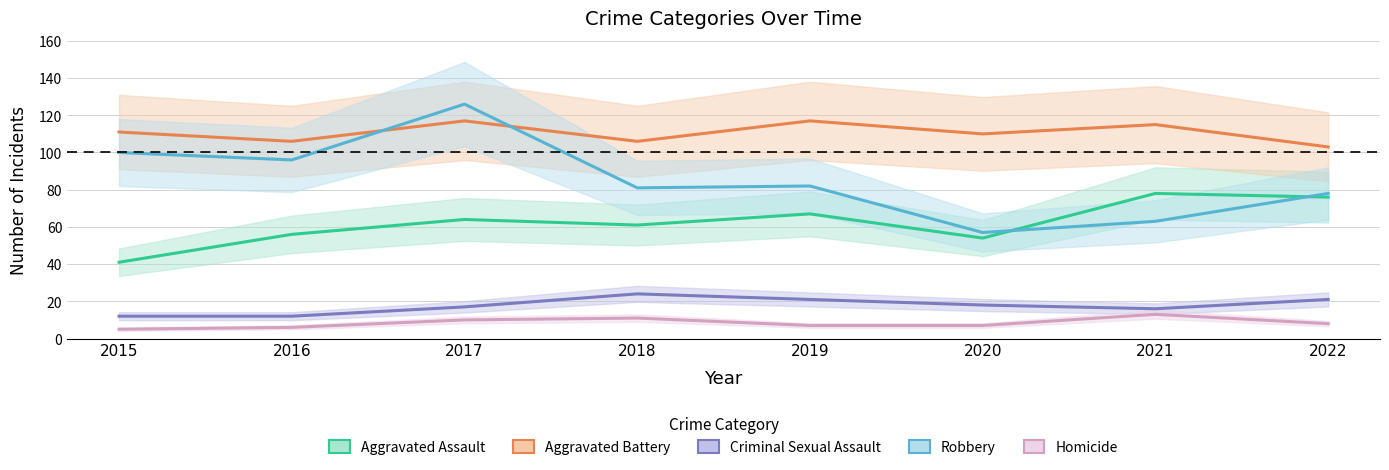

What is the difference between the second highest and second lowest values in the Aggravated Assault series?

22